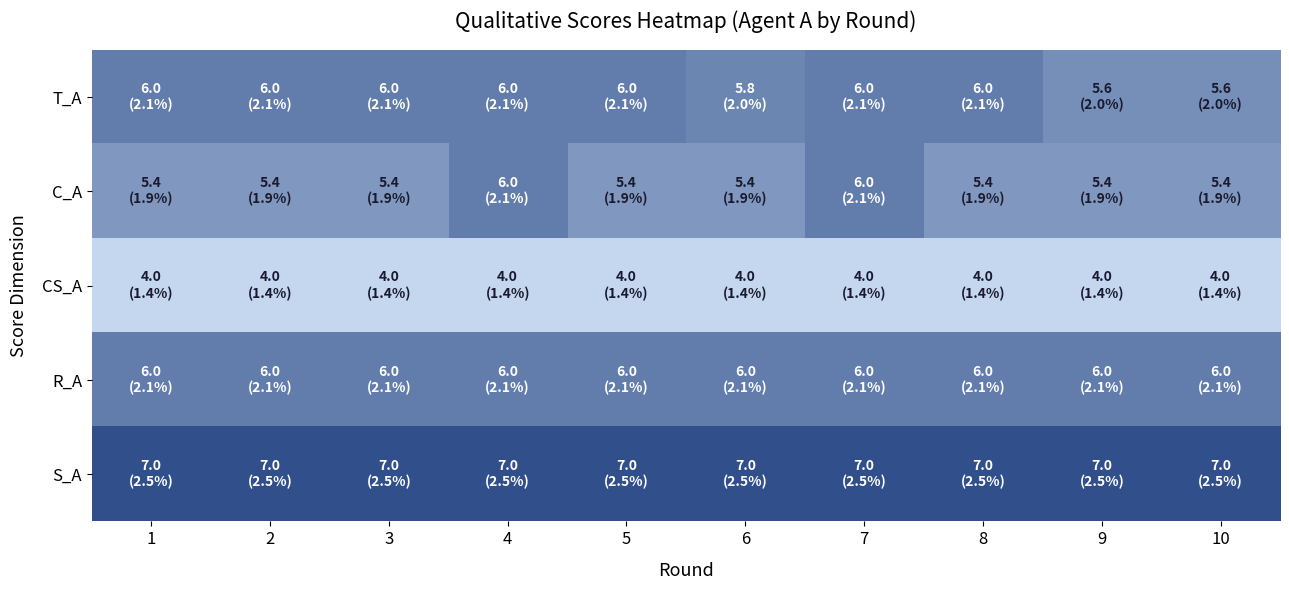

At which category is the sum across all series the highest?

4